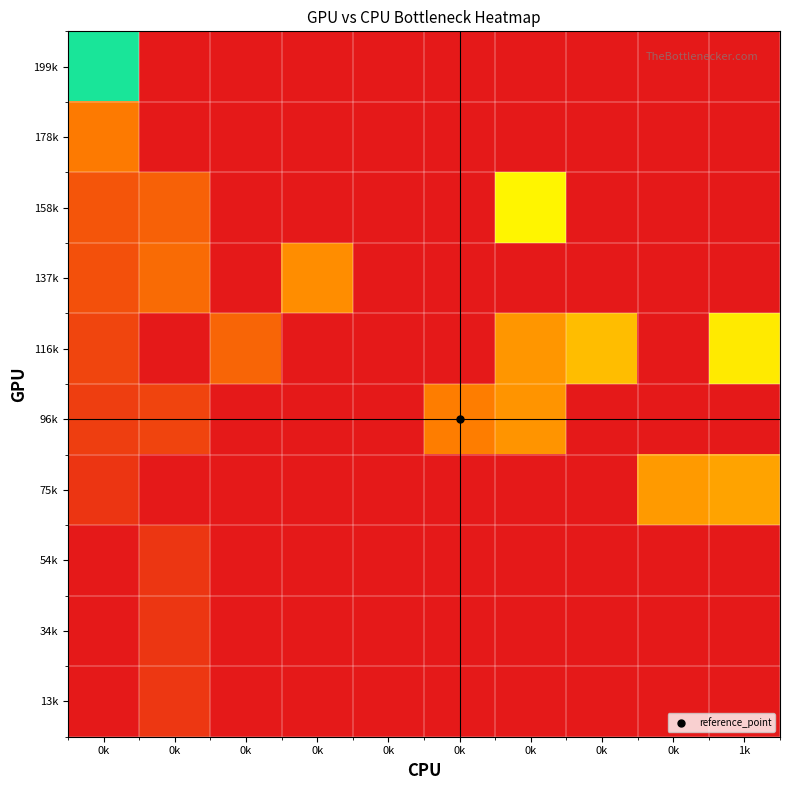

At which category is the sum across all series the highest?

0k